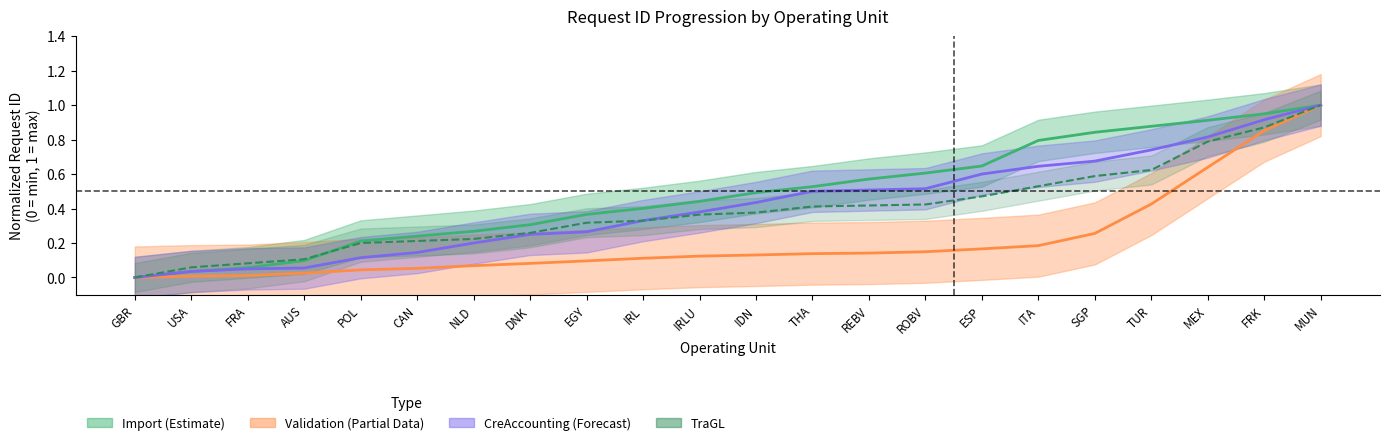

Which series has the largest total across all categories?

Import Req ID